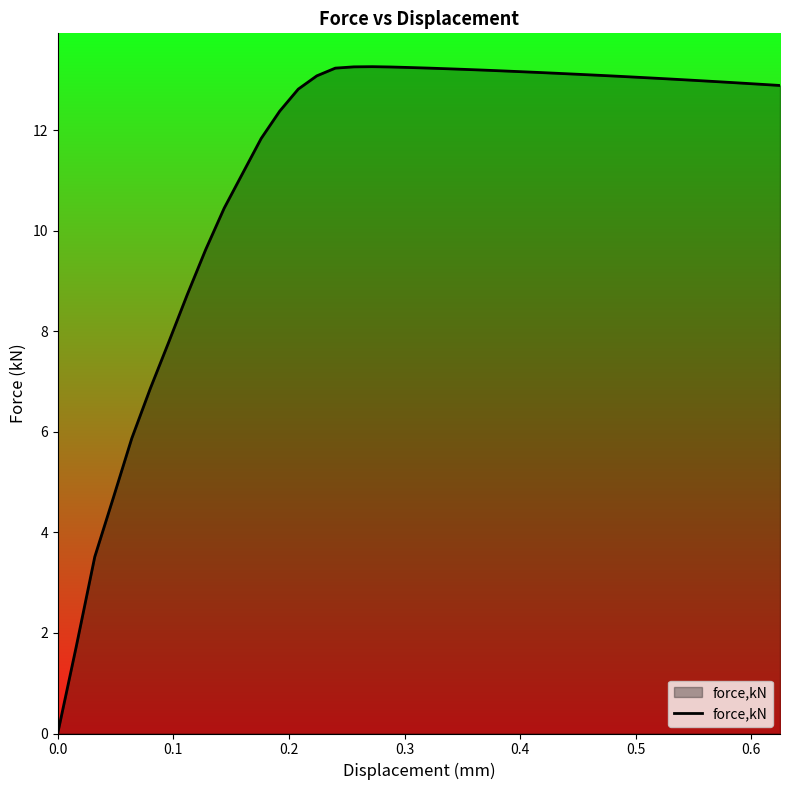

What is the maximum value shown in the chart?

13.3